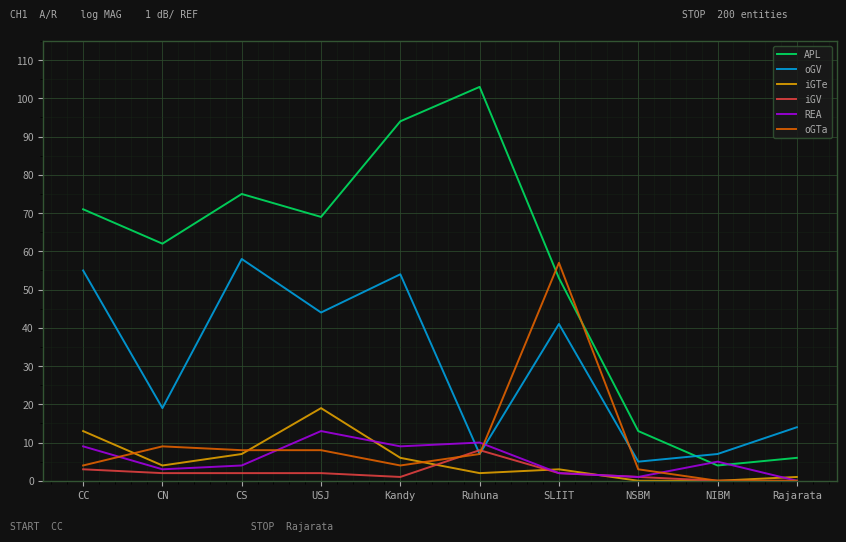

How many lines are shown in the chart?

6